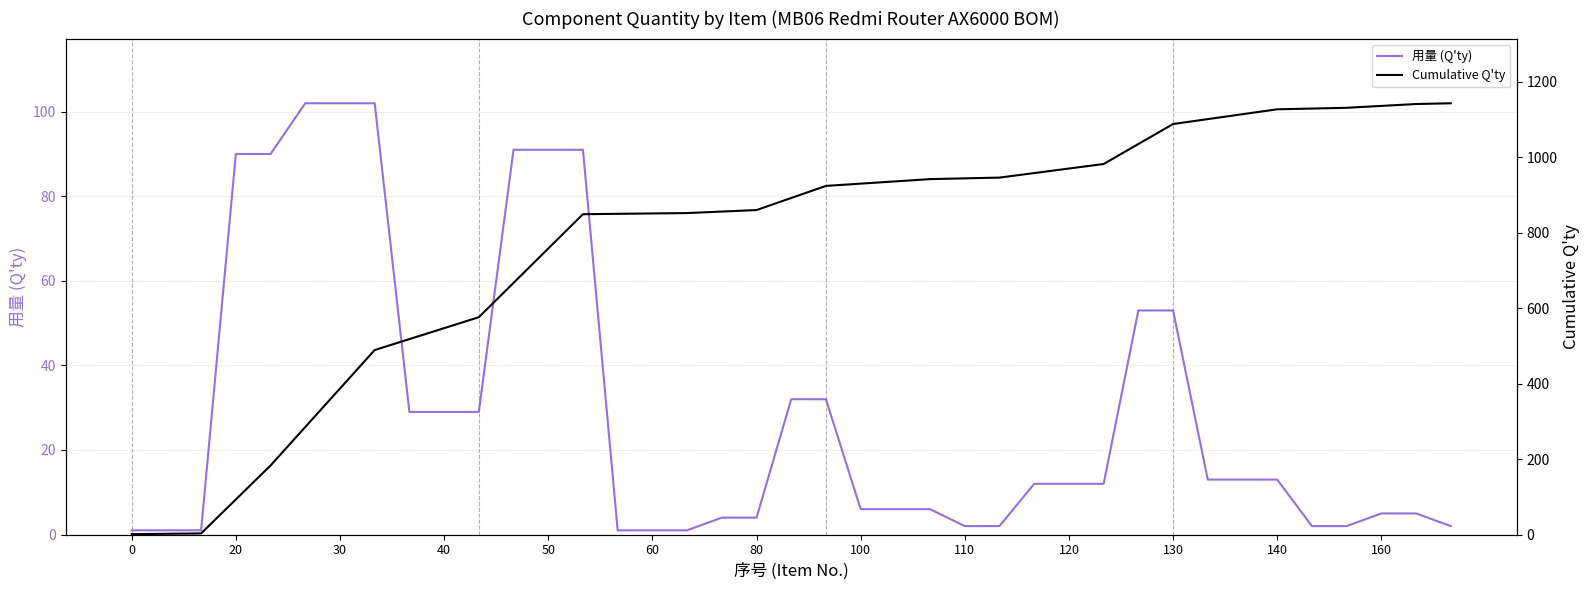

Which series has the widest spread of values?

Cumulative Q'ty